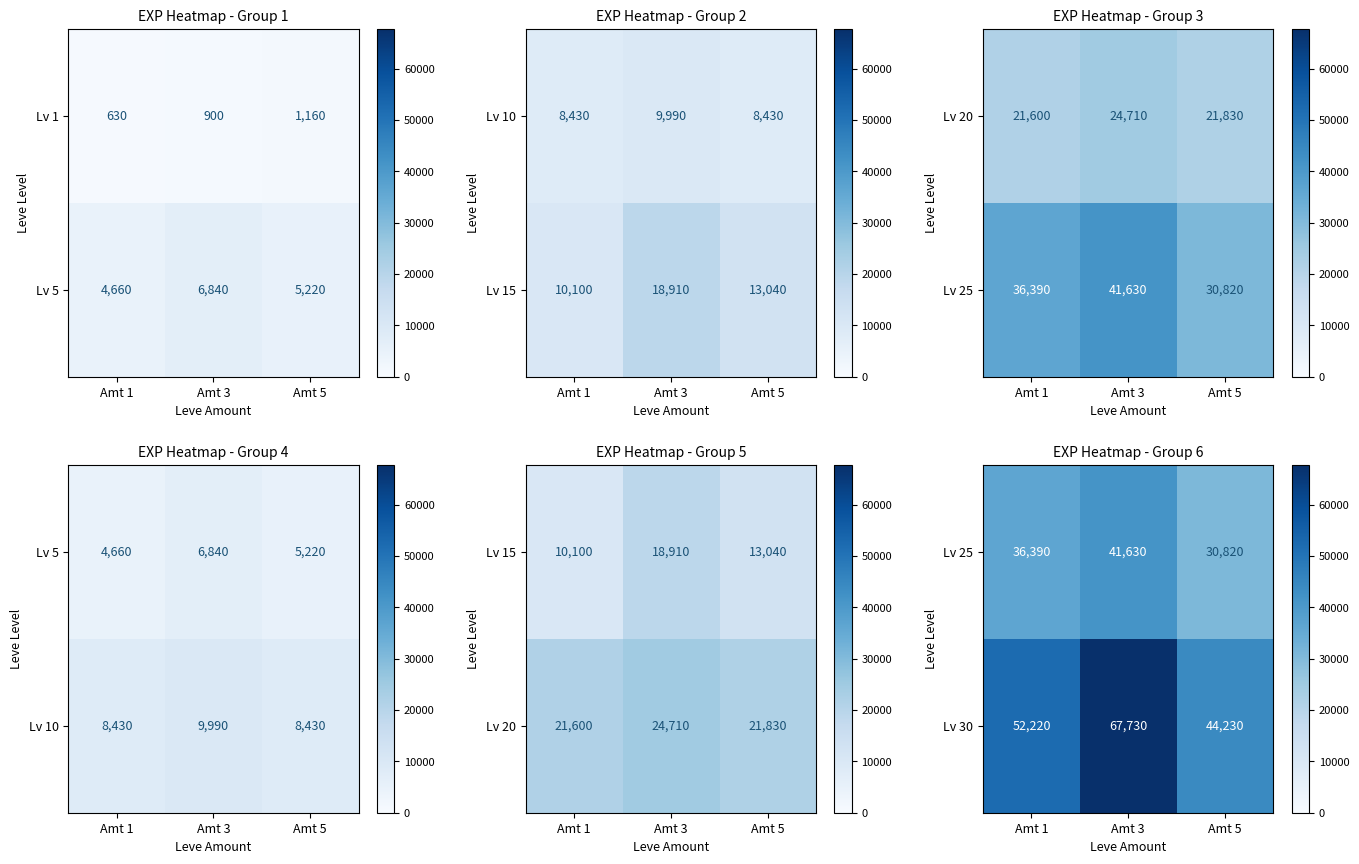

True or false: Lv 30 has a value of 10151 at Amt 5.

False